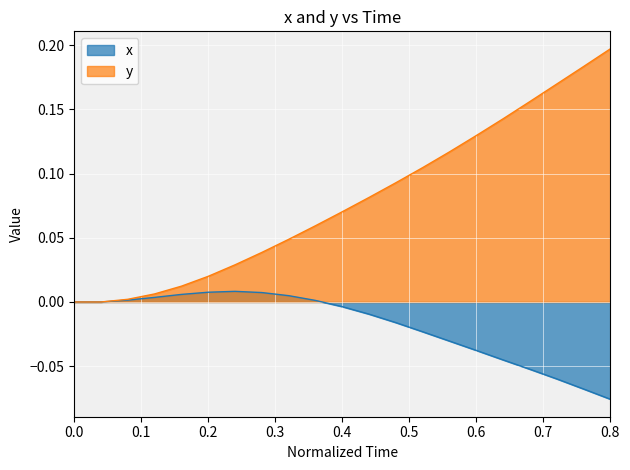

At how many categories does at least one series exceed 0?

19